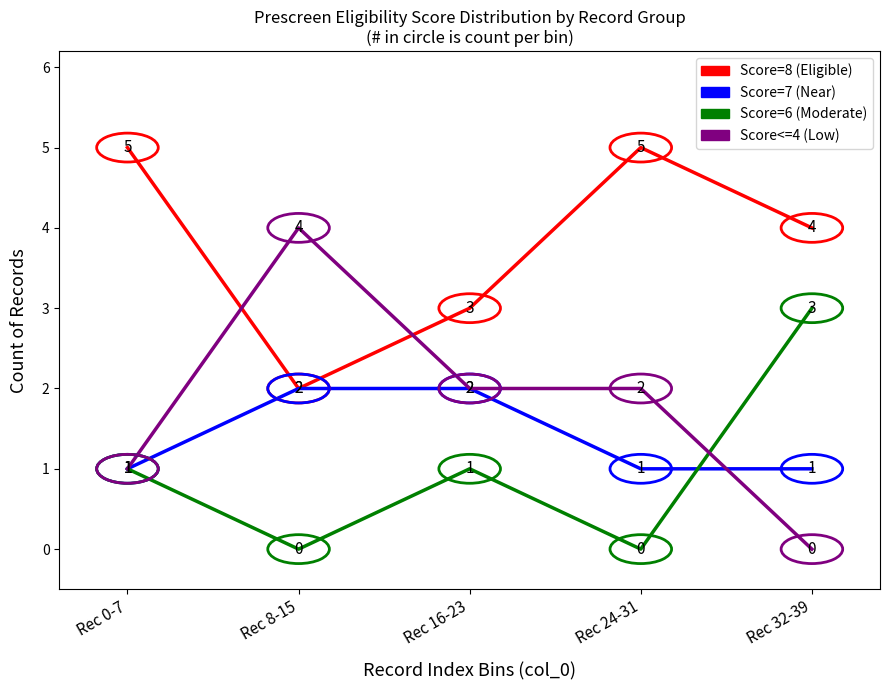

What position from the right is Rec 32-39?

1